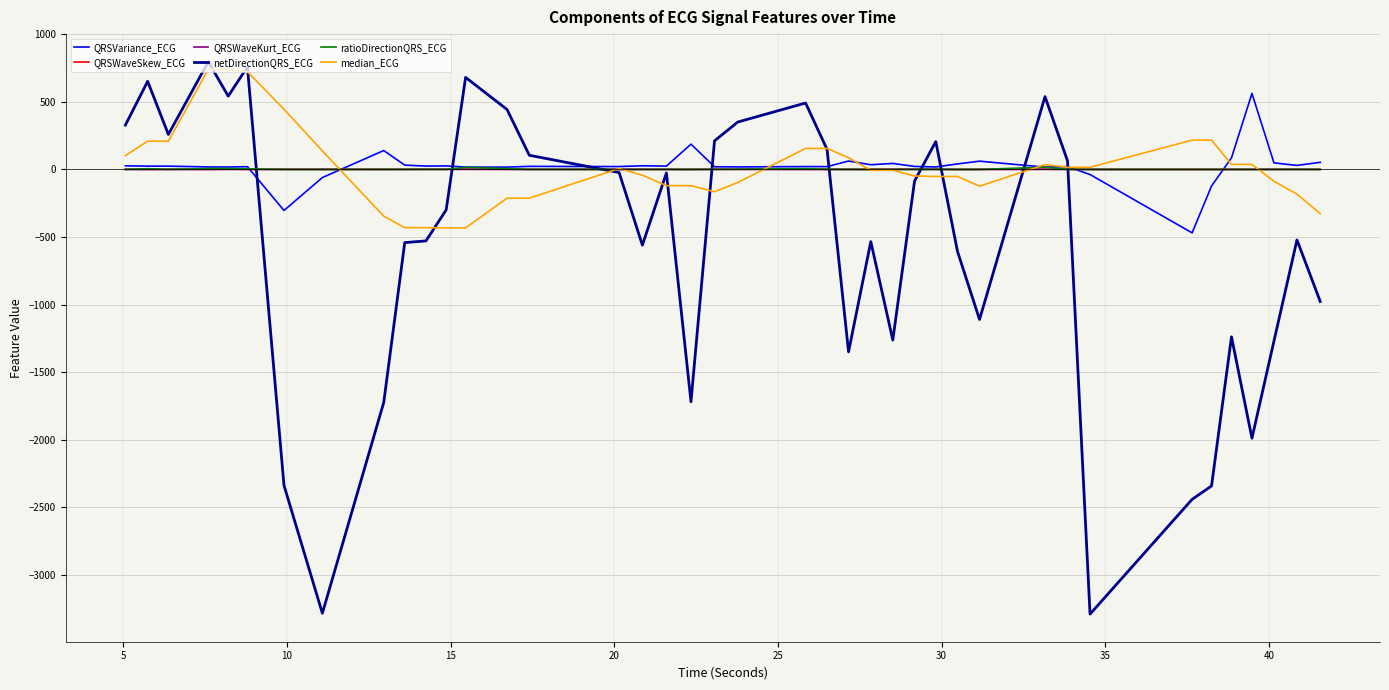

Is this an area chart (filled region under the line)?

No